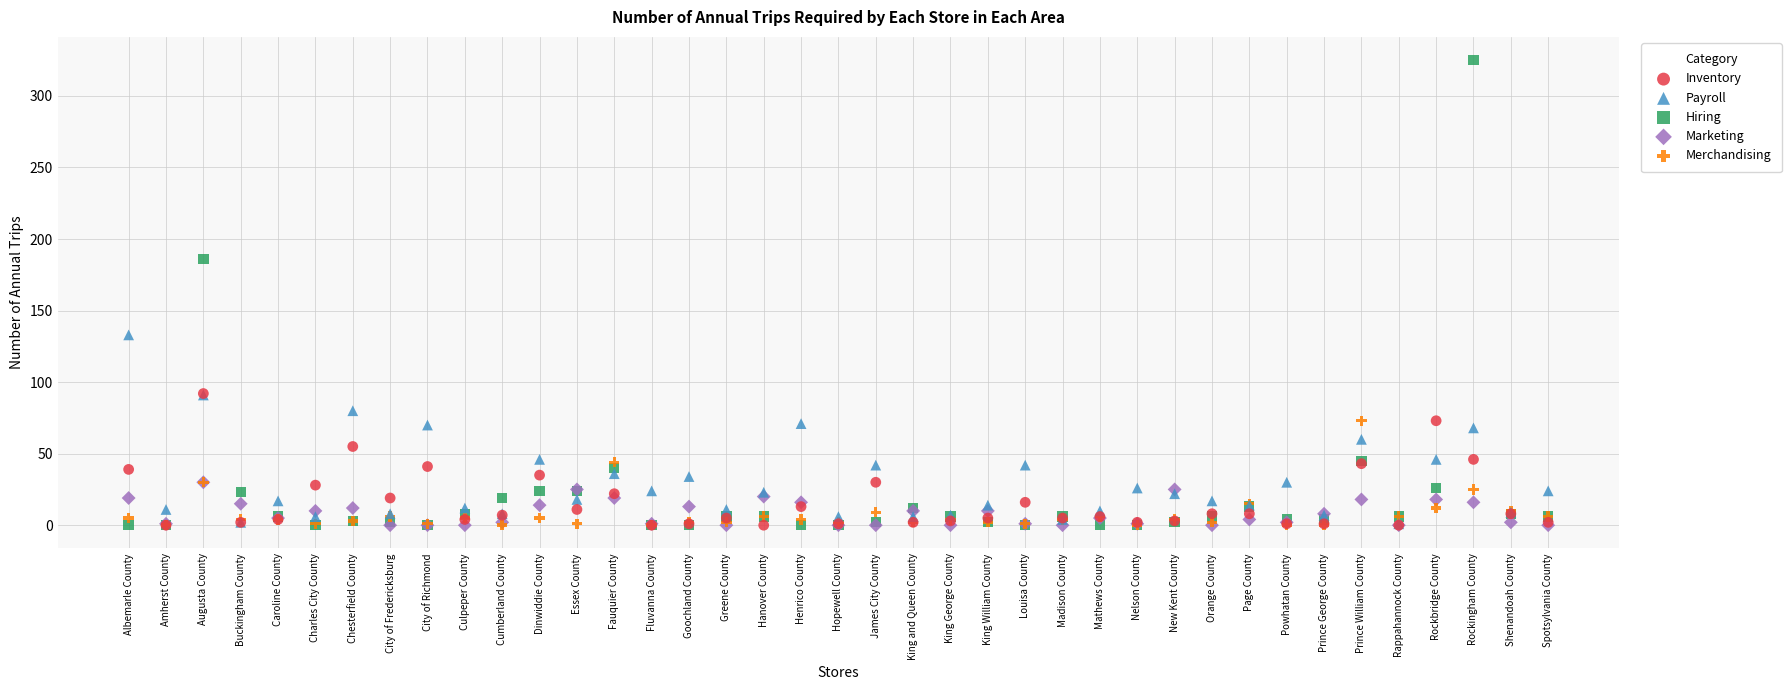

Across all series, what Y value is closest to 162?

186